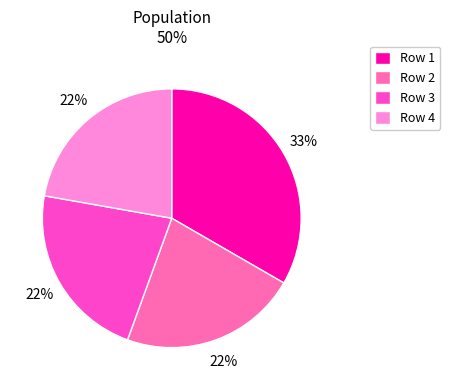

The Row 2 slice represents 31% of the pie. True or false?

False